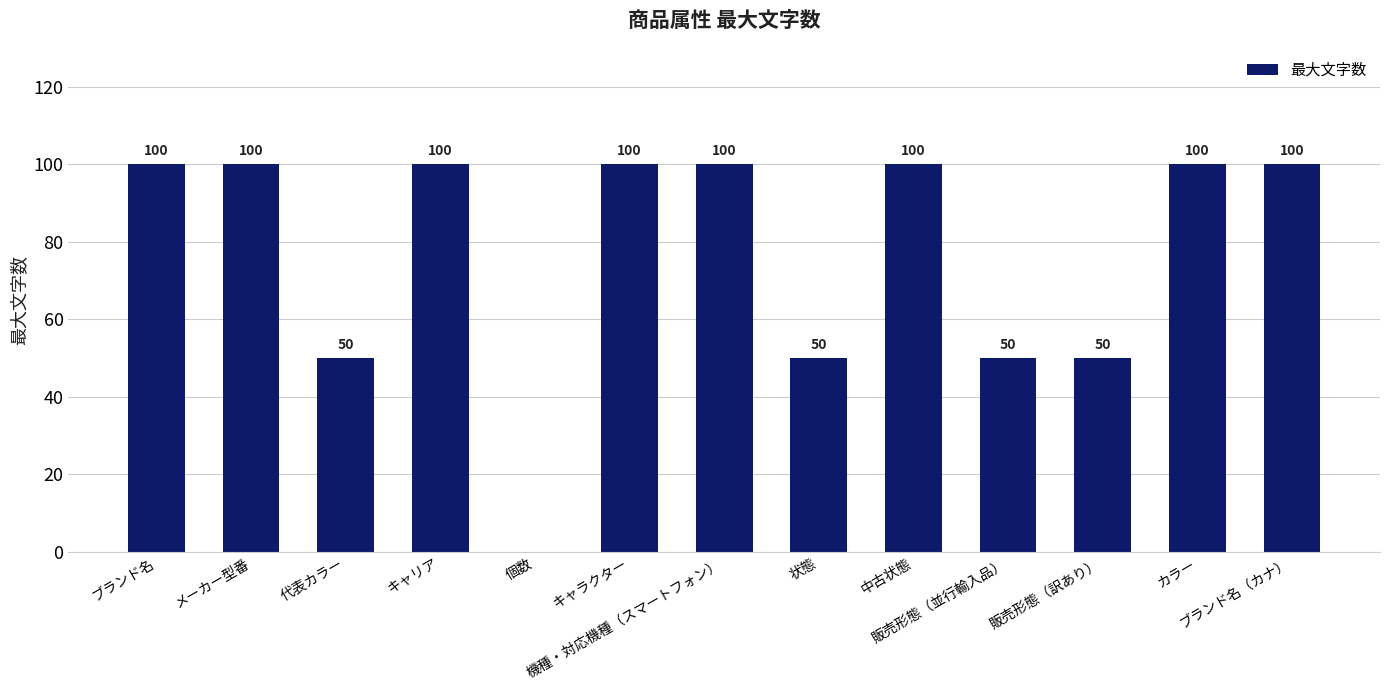

Is it true that the value at ブランド名（カナ） is 166?

False